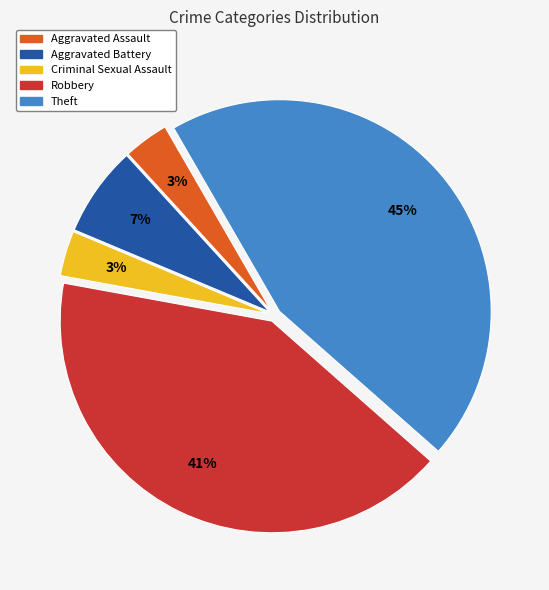

What percentage is the Aggravated Battery slice, to the nearest percent?

7%